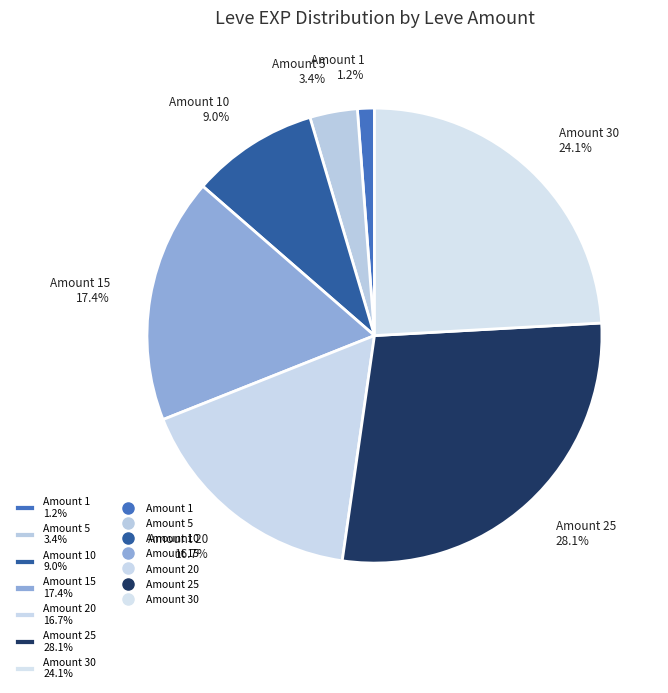

What is the smallest slice in the pie chart?

Amount 1 1.2%